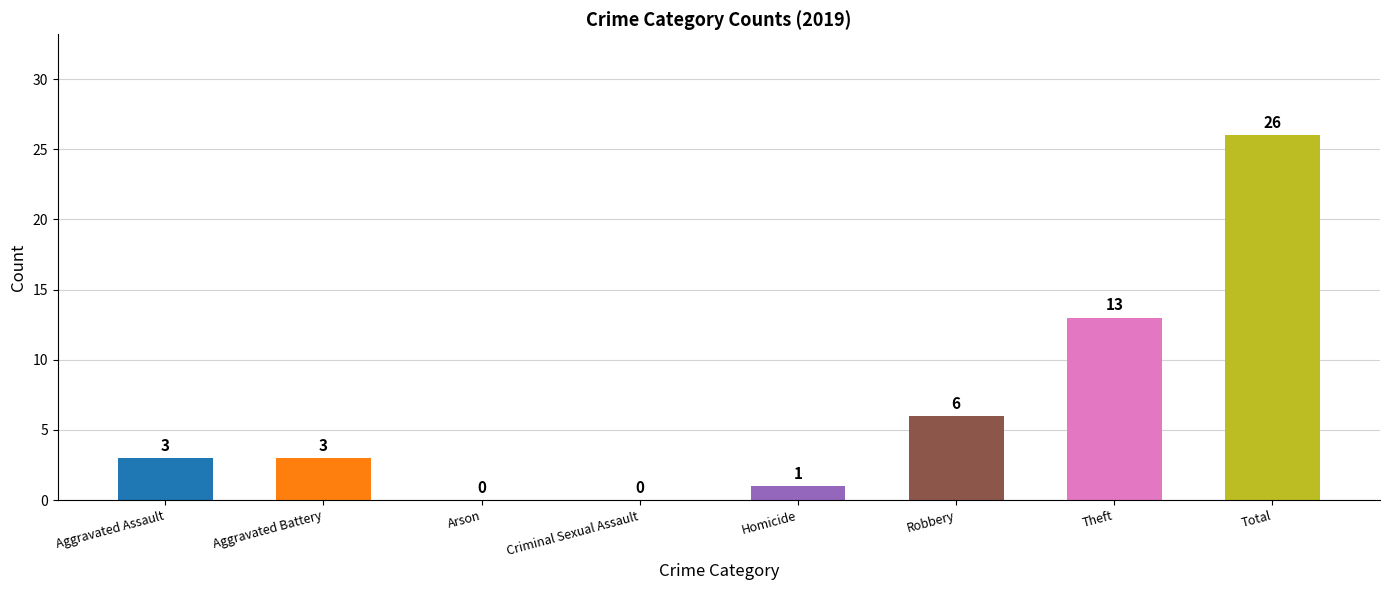

Reading left to right, what are all the values shown in this chart?

Aggravated Assault=3	Aggravated Battery=3	Arson=0	Criminal Sexual Assault=0	Homicide=1	Robbery=6	Theft=13	Total=26